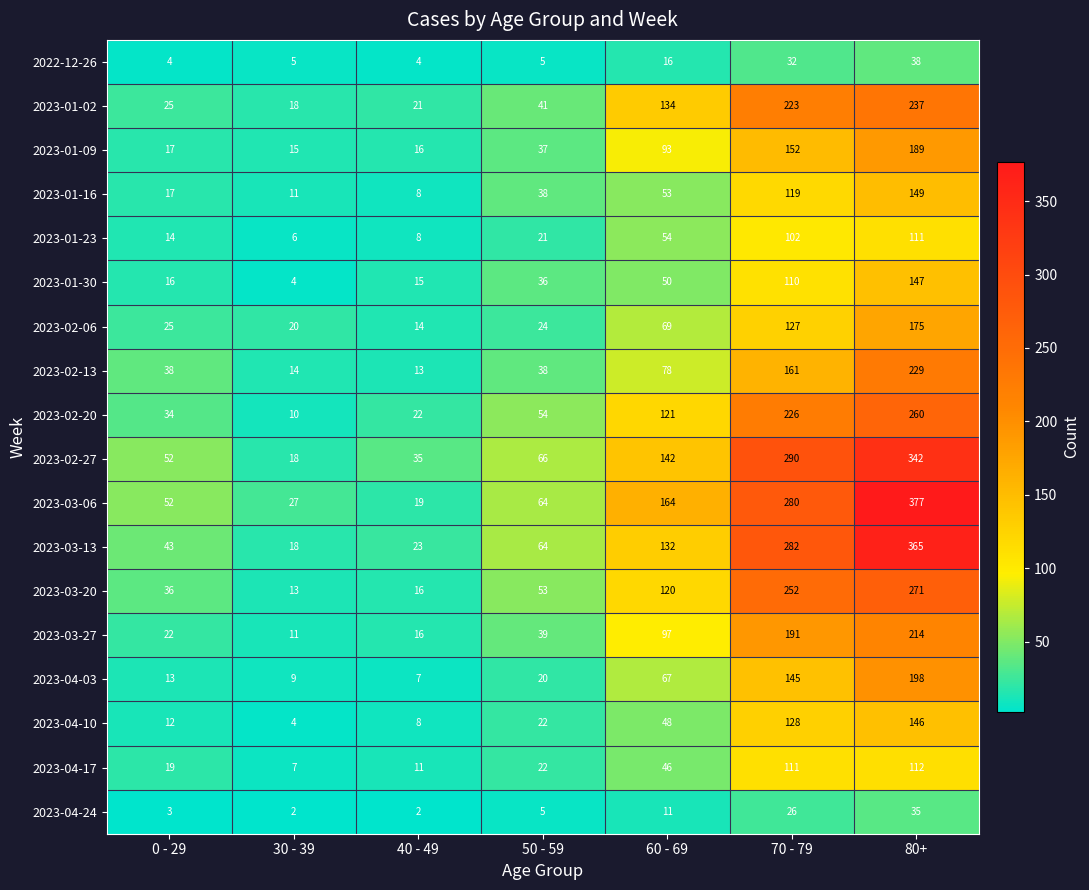

What is the average value of the 2023-01-09 series?

74